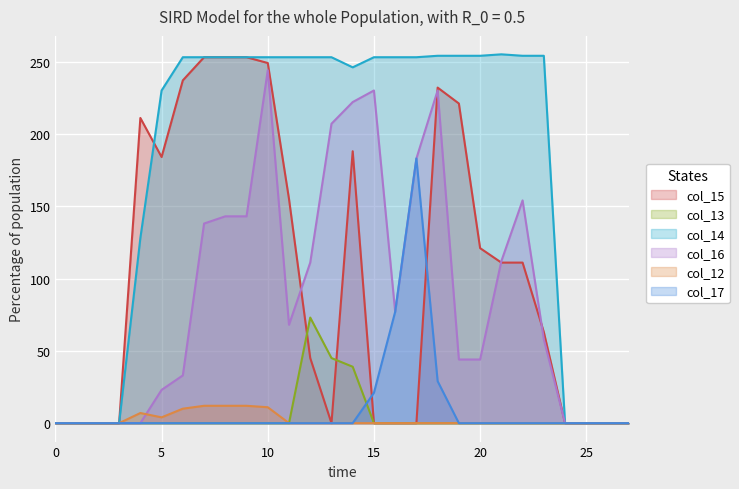

Is the value of col_15 at 17 greater than the value of col_12 at 10?

No